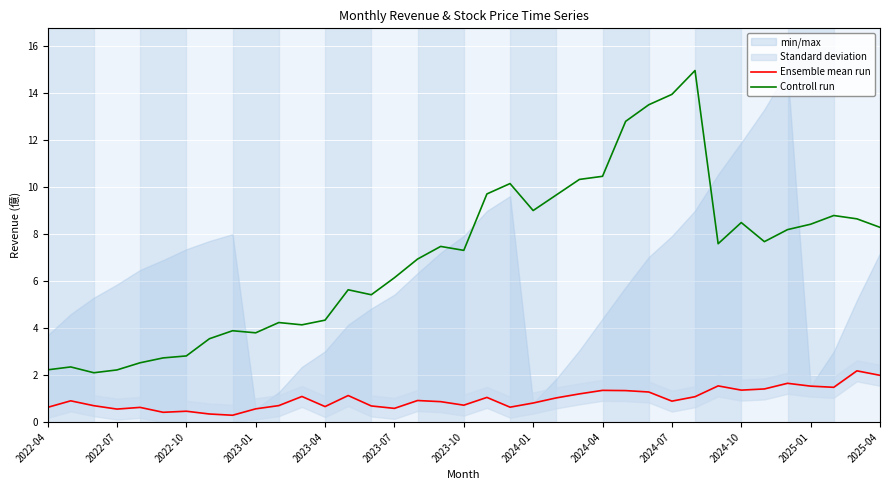

What is the average value of the Controll run series?

7.0